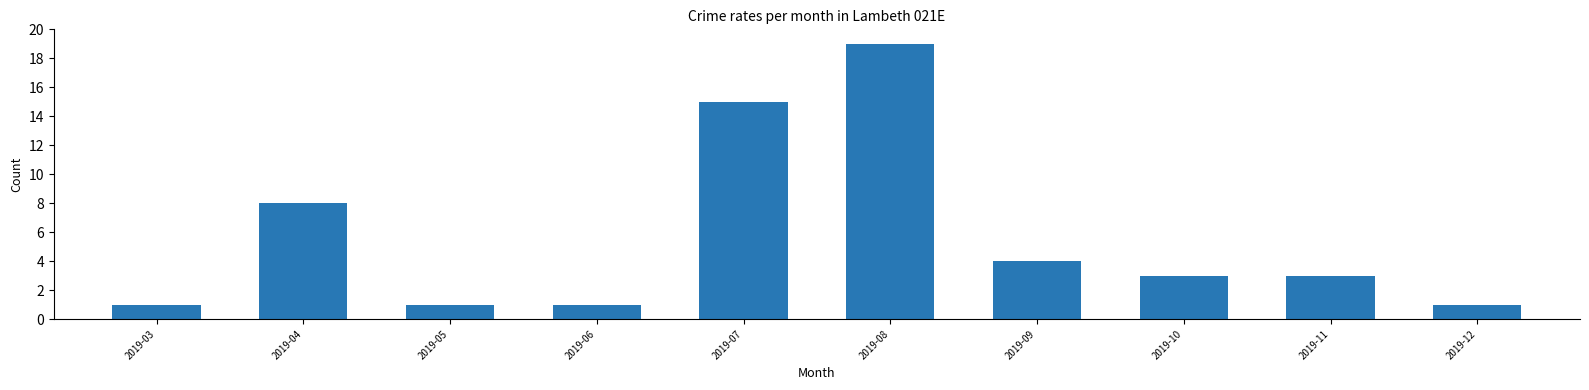

Reading right to left, extract all data points from this chart.

1	3	3	4	19	15	1	1	8	1